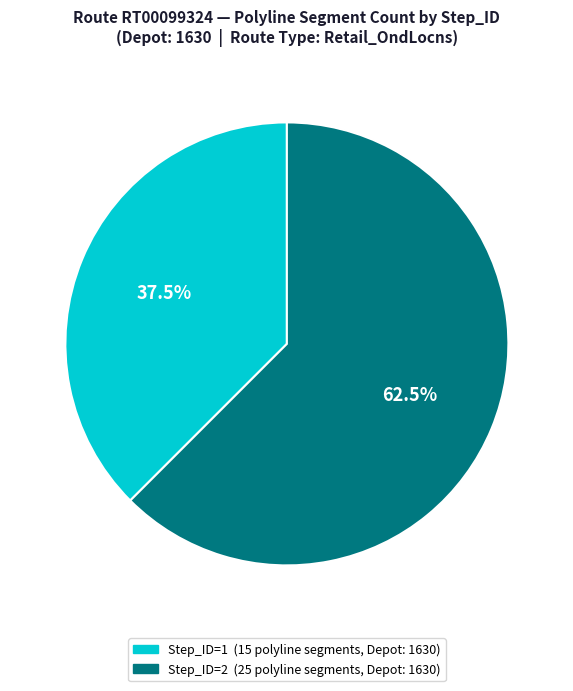

How many slices are in this pie chart?

2